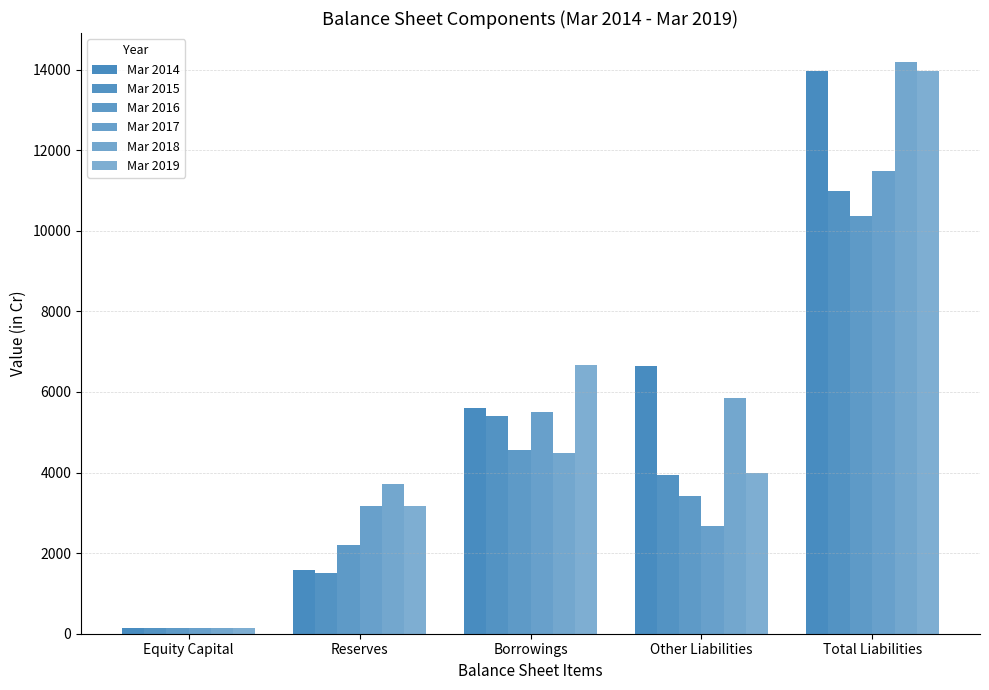

Which has a higher value, Other Liabilities or Total Liabilities?

Total Liabilities